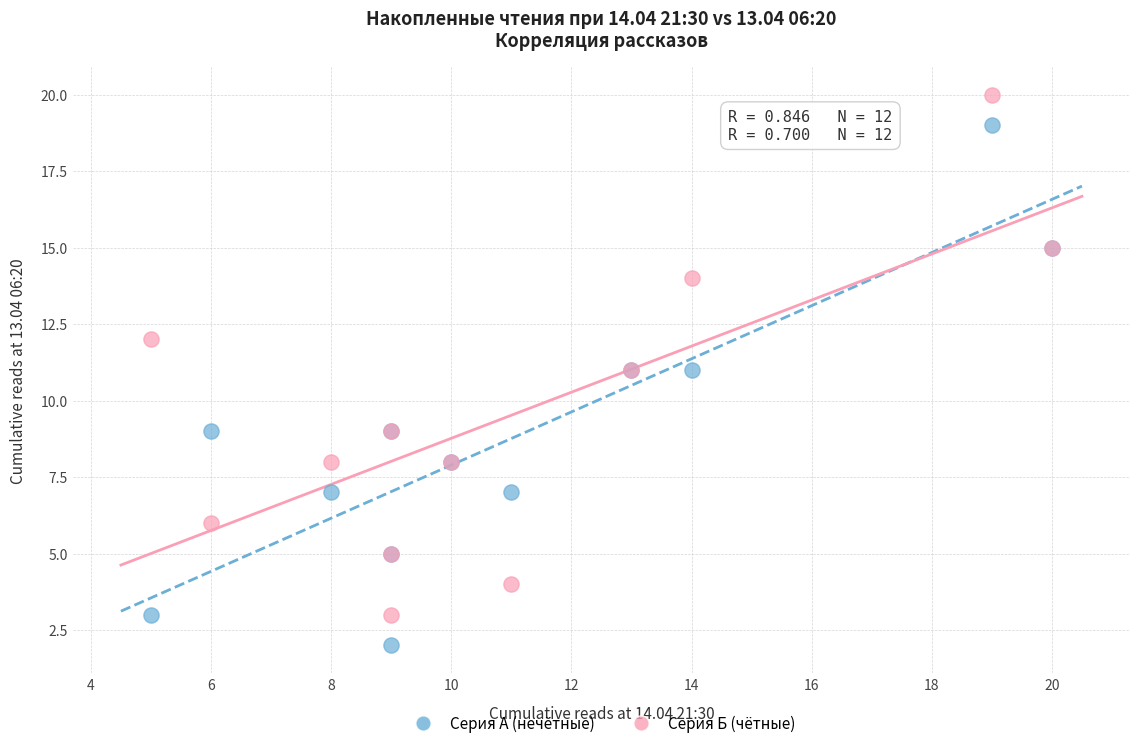

What are all the series names shown in the legend?

Серия А (нечётные), Серия Б (чётные)